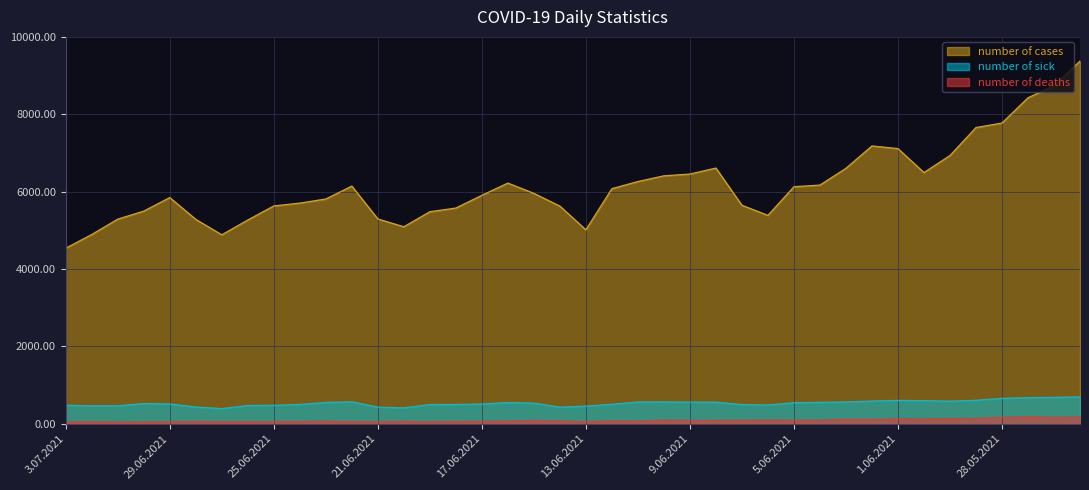

Which label corresponds to the largest value in the chart?

25.05.2021